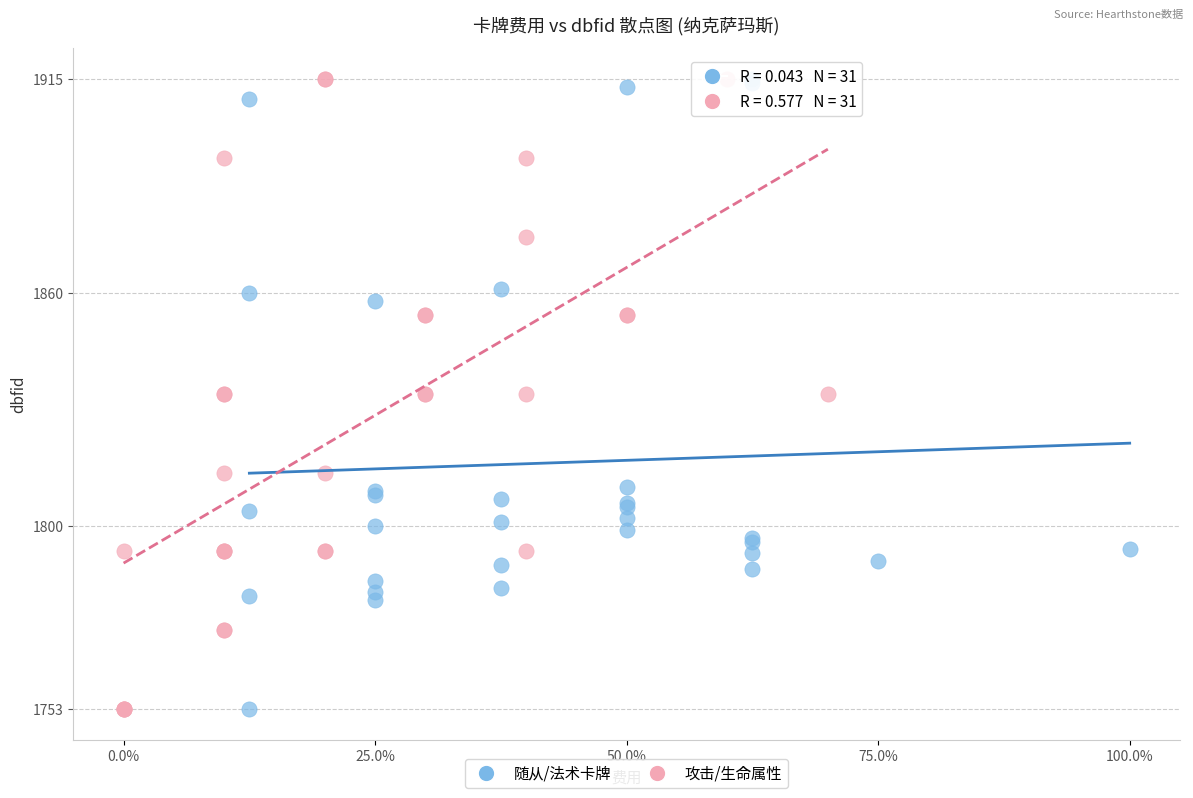

What are all the series names shown in the legend?

随从/法术卡牌, 攻击/生命属性